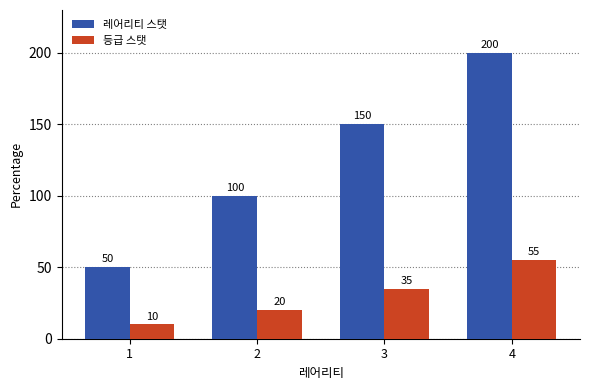

Which series changed the most between 3 and 4?

레어리티 스탯